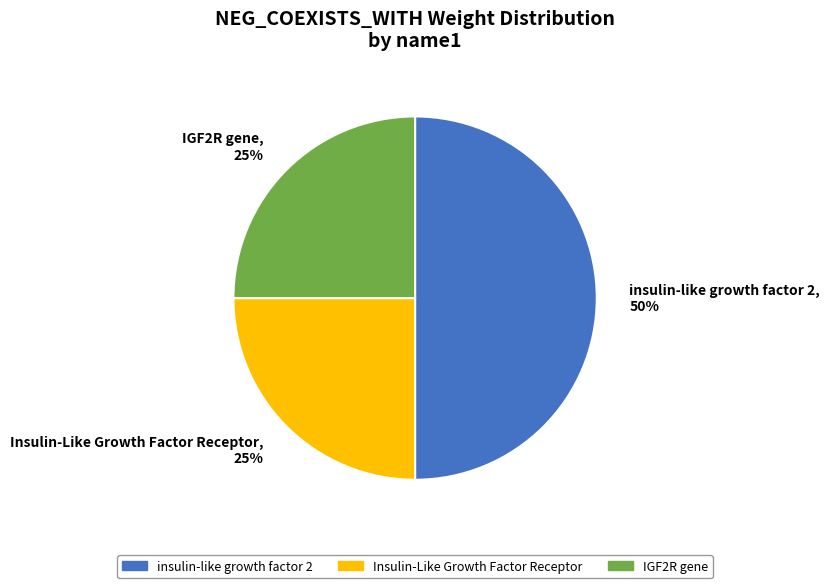

Approximately how many times larger is the value at insulin-like growth factor 2 compared to Insulin-Like Growth Factor Receptor?

2.0